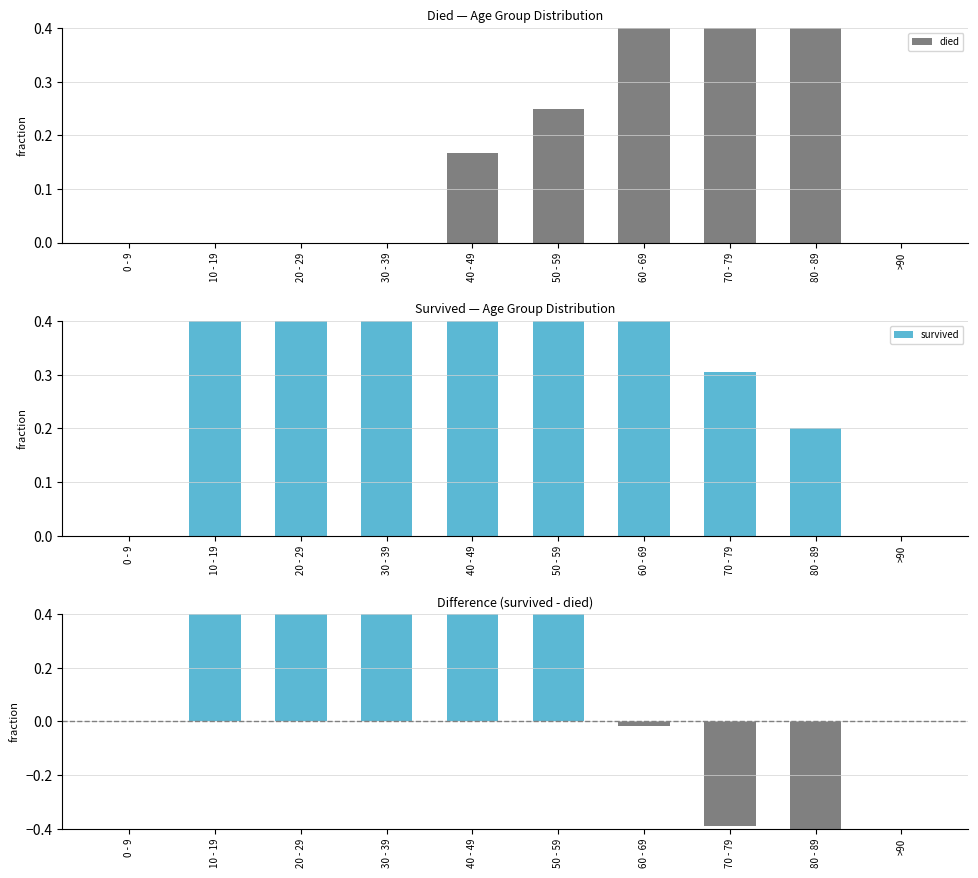

At how many categories does at least one series exceed 0?

8